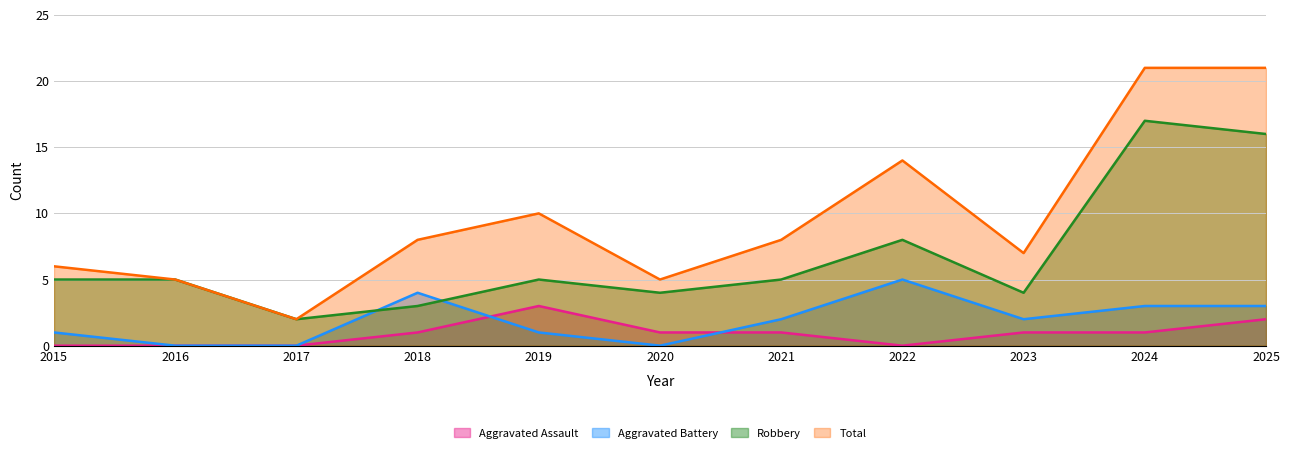

Which series has the widest spread of values?

Total